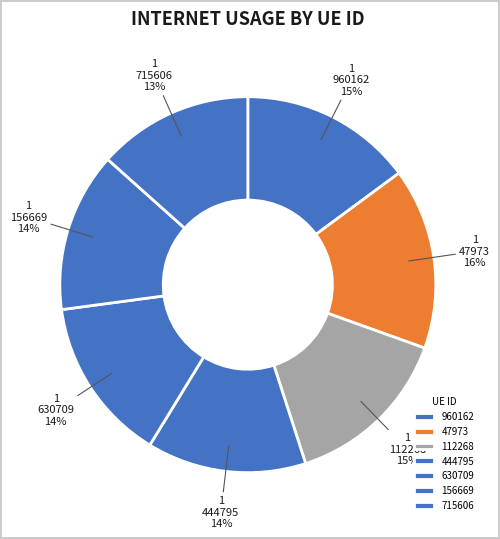

Count the number of slices in the pie.

7